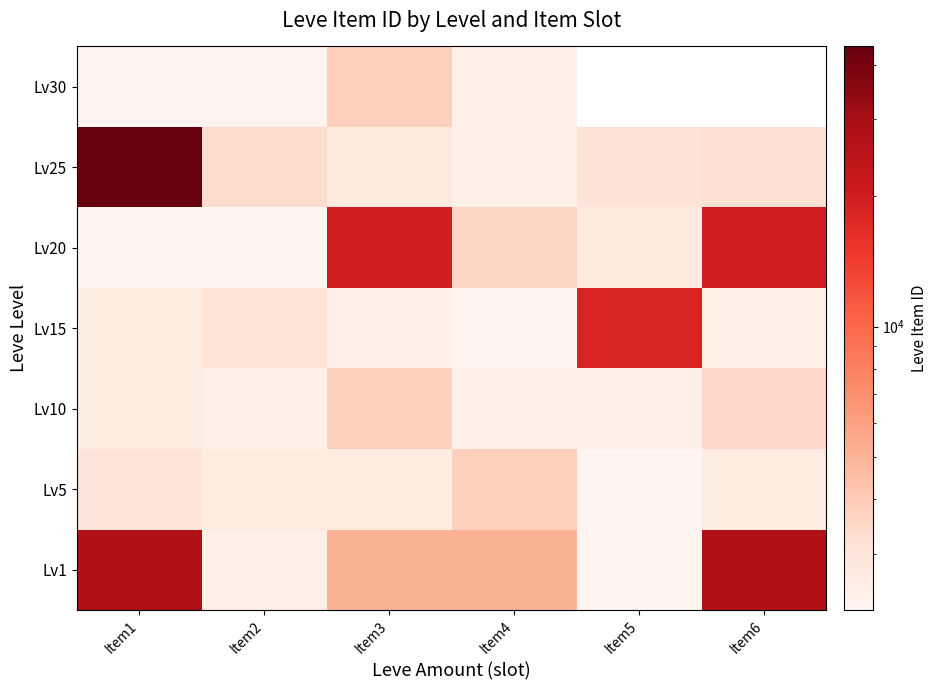

How many data points does each series have?

6